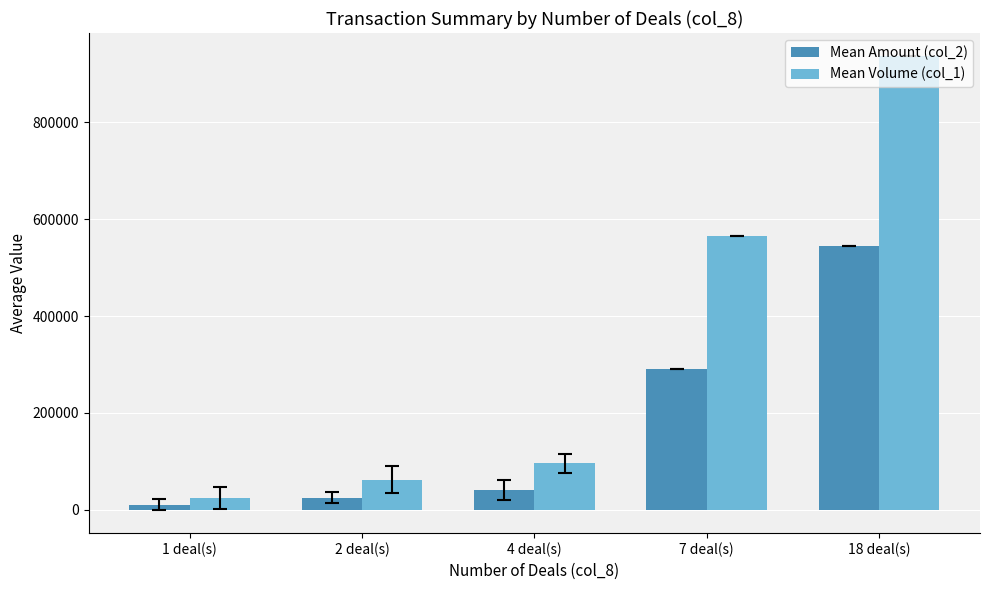

At which label does Mean Amount (col_2) first exceed 41457?

4 deal(s)